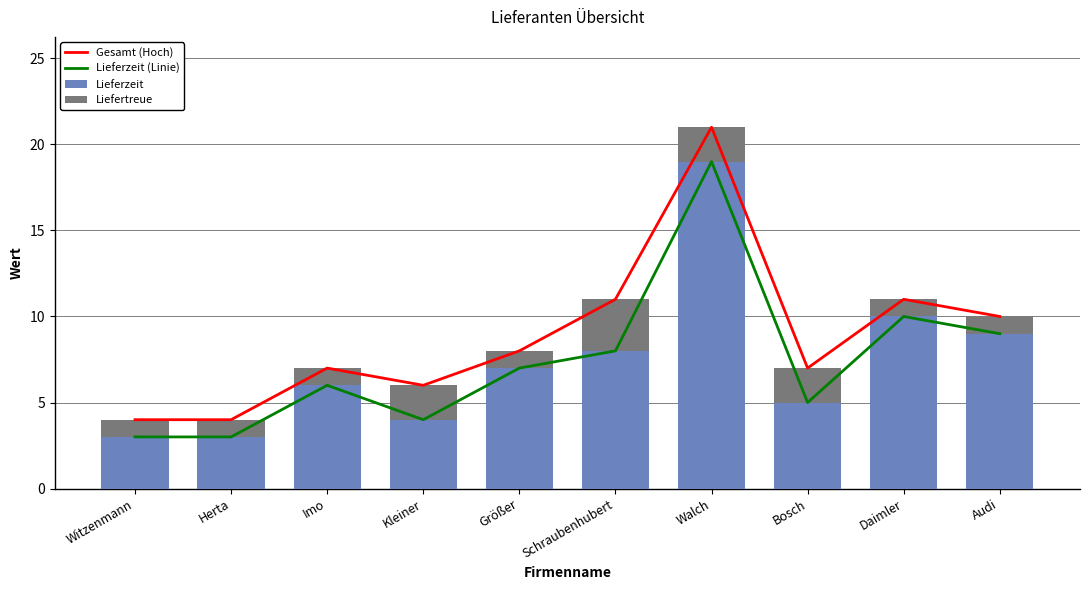

What is the difference between the Gesamt (Hoch) values at Herta and Audi?

6